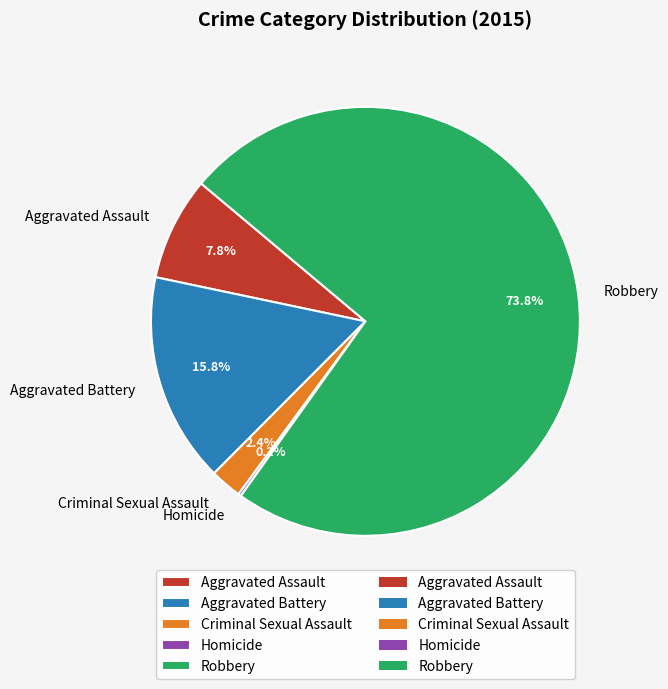

To the nearest percent, what is the average slice percentage?

20%